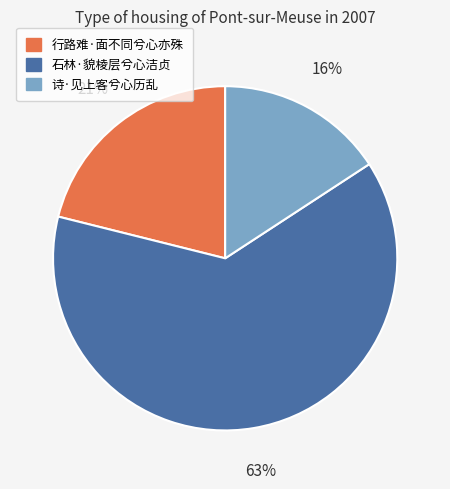

Which slice is the largest?

石林·貌棱层兮心洁贞